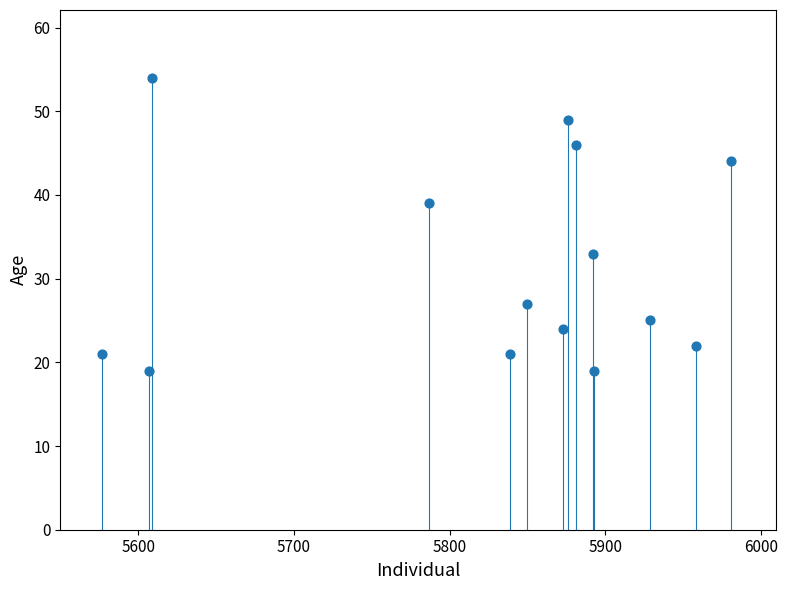

What Y value in the scatter plot is closest to 36?

34